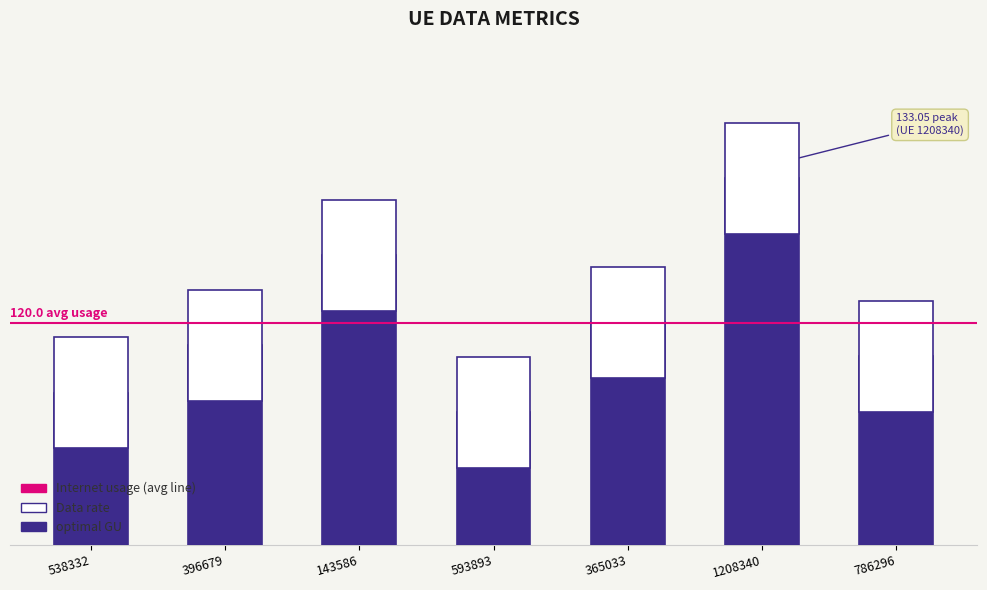

At which category is the sum across all series the highest?

1208340